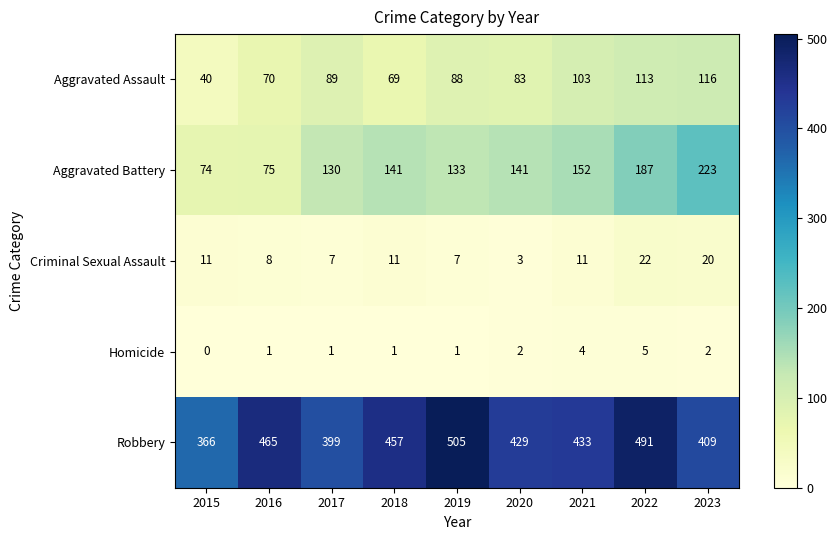

Which series has the largest range (max minus min)?

Aggravated Battery